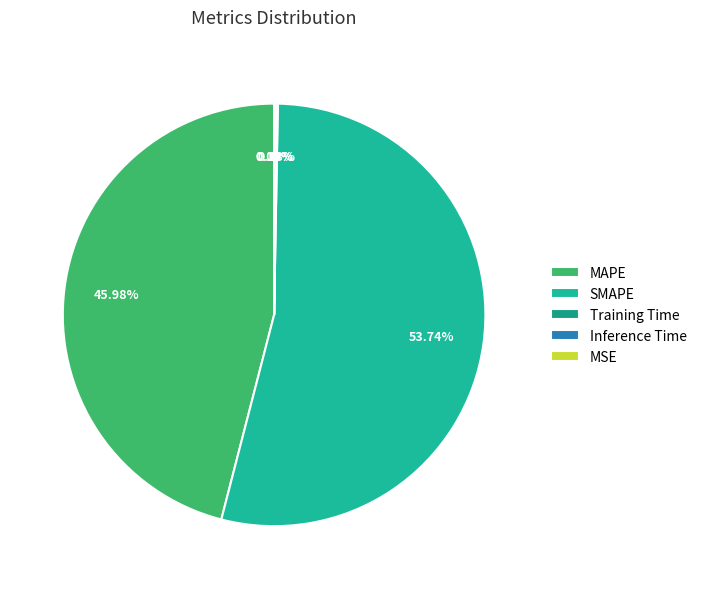

To the nearest percent, what portion does SMAPE represent?

54%